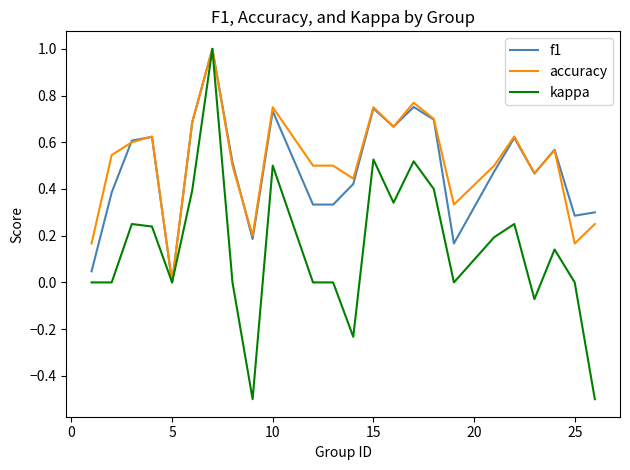

Which series has the largest range (max minus min)?

kappa